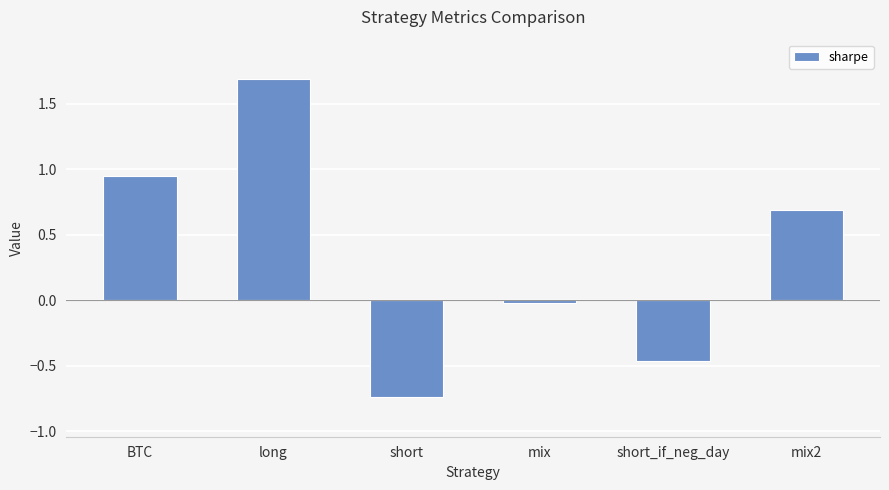

What is the difference between the values at mix2 and short?

1.4